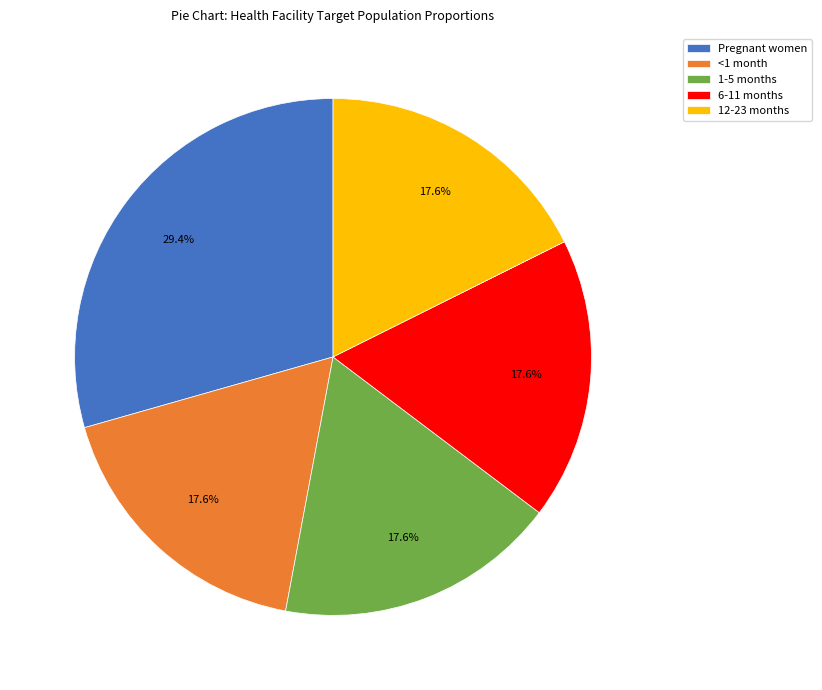

What is the largest slice in the pie chart?

Pregnant women